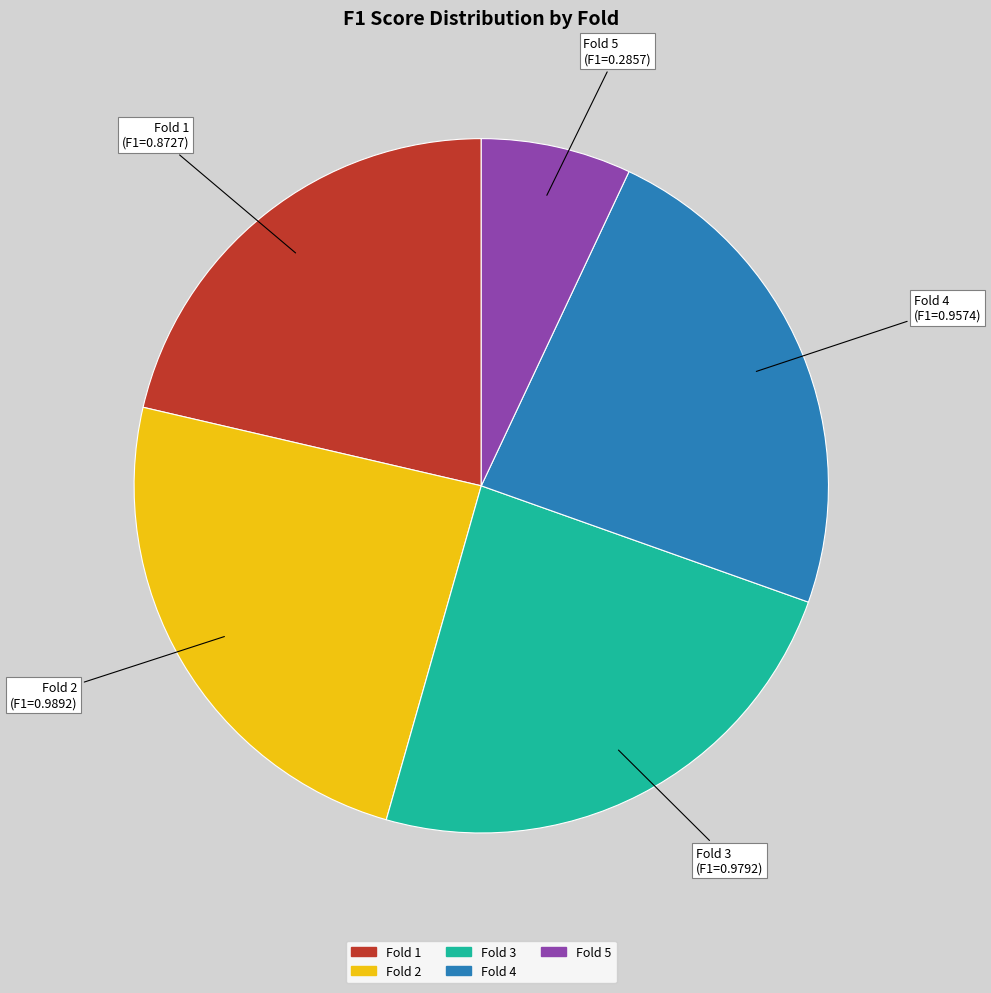

Is there a majority slice in this chart?

No